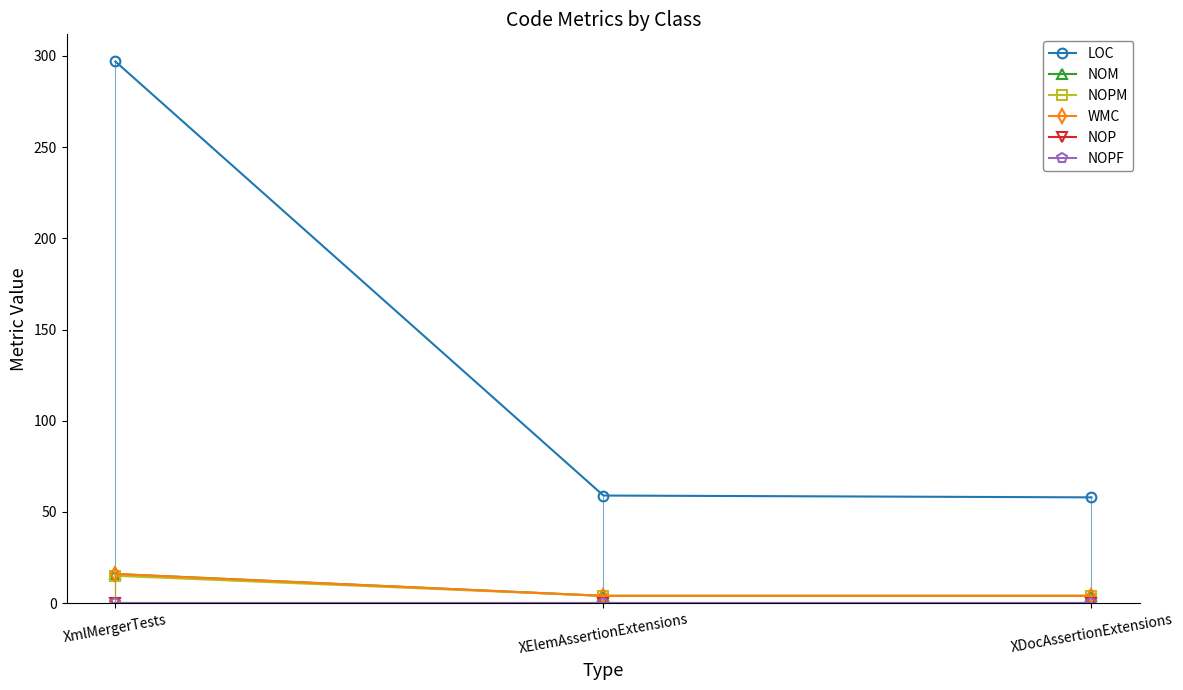

What are all the series names shown in the legend?

LOC, NOM, NOPM, WMC, NOP, NOPF